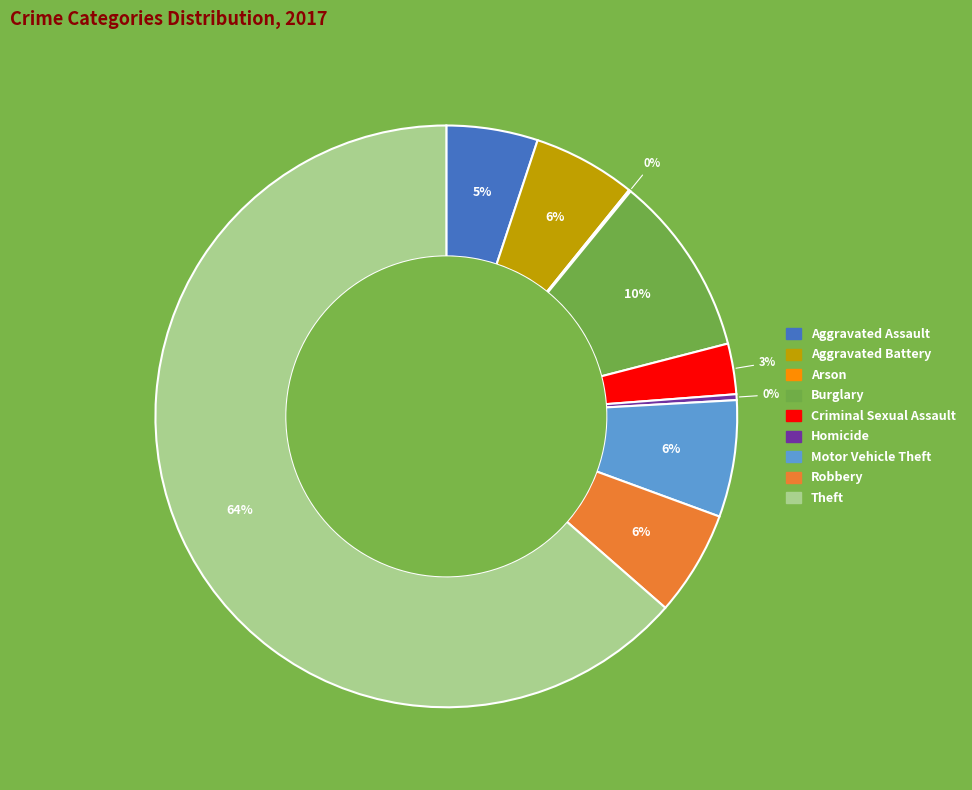

Is the sum of Theft and Aggravated Battery greater than half?

Yes